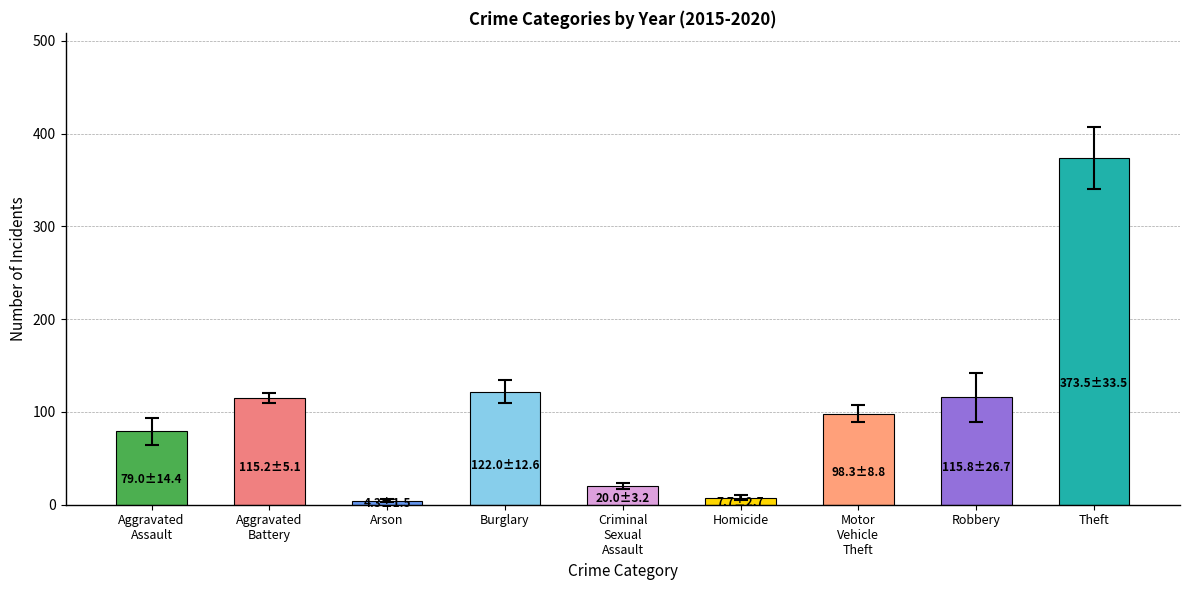

What is the greatest value displayed?

373.5